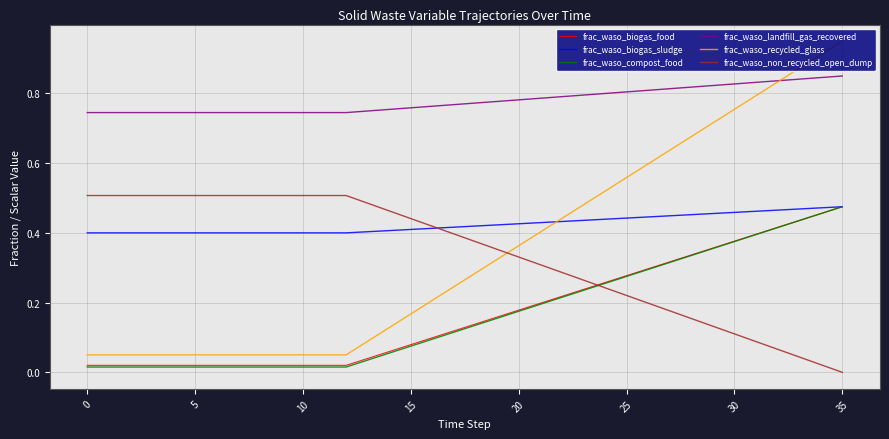

Which series has the largest range (max minus min)?

frac_waso_recycled_glass